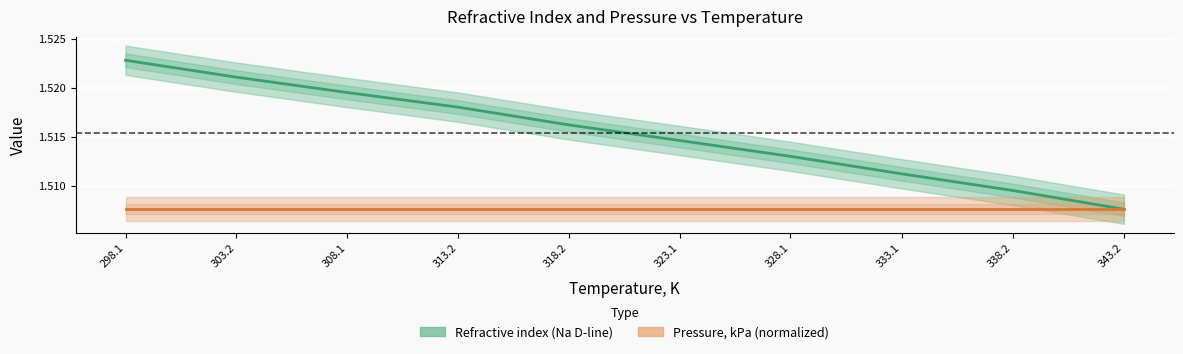

What is the label of the 5th point from the right?

323.1